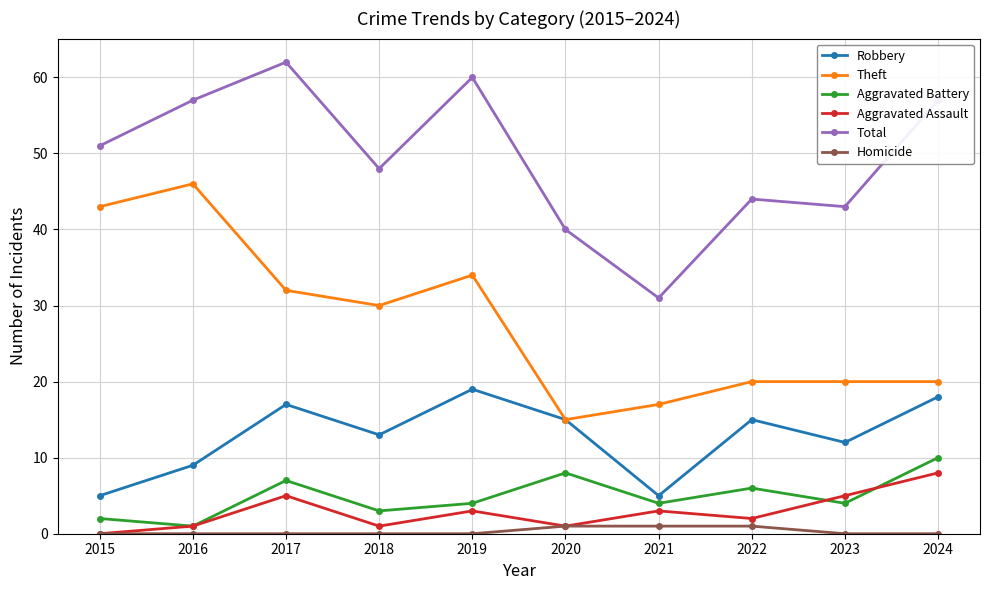

True or false: Total and Aggravated Assault intersect in this chart.

False